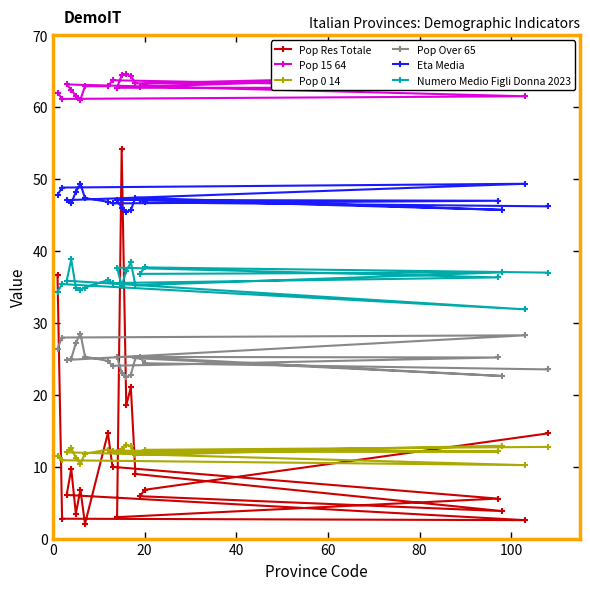

How many values in the Pop 0 14 series are below 12?

8